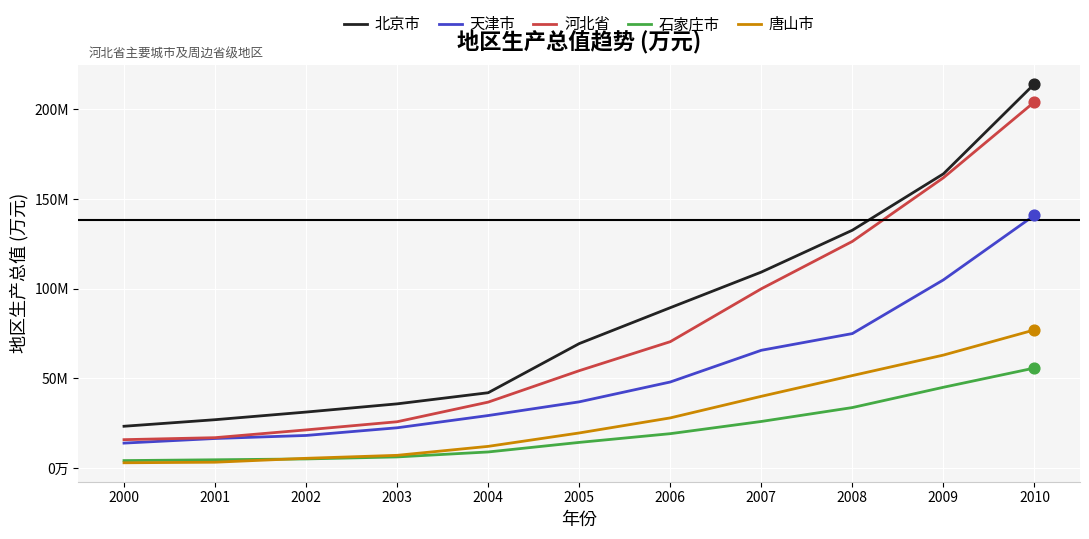

What are all the series names shown in the legend?

北京市, 天津市, 河北省, 石家庄市, 唐山市